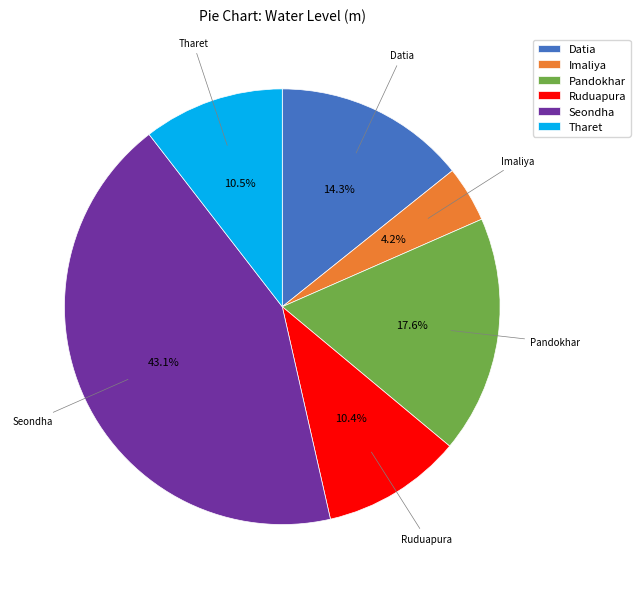

To the nearest percent, what is the difference between the Ruduapura and Seondha slice percentages?

33%